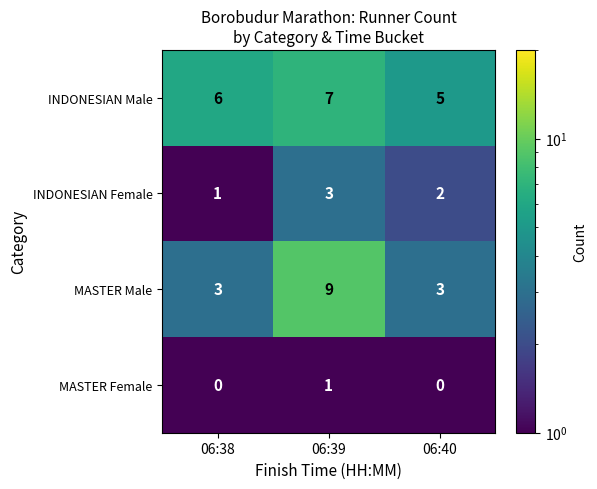

Rank the series by their average value, from highest to lowest.

INDONESIAN Male, MASTER Male, INDONESIAN Female, MASTER Female